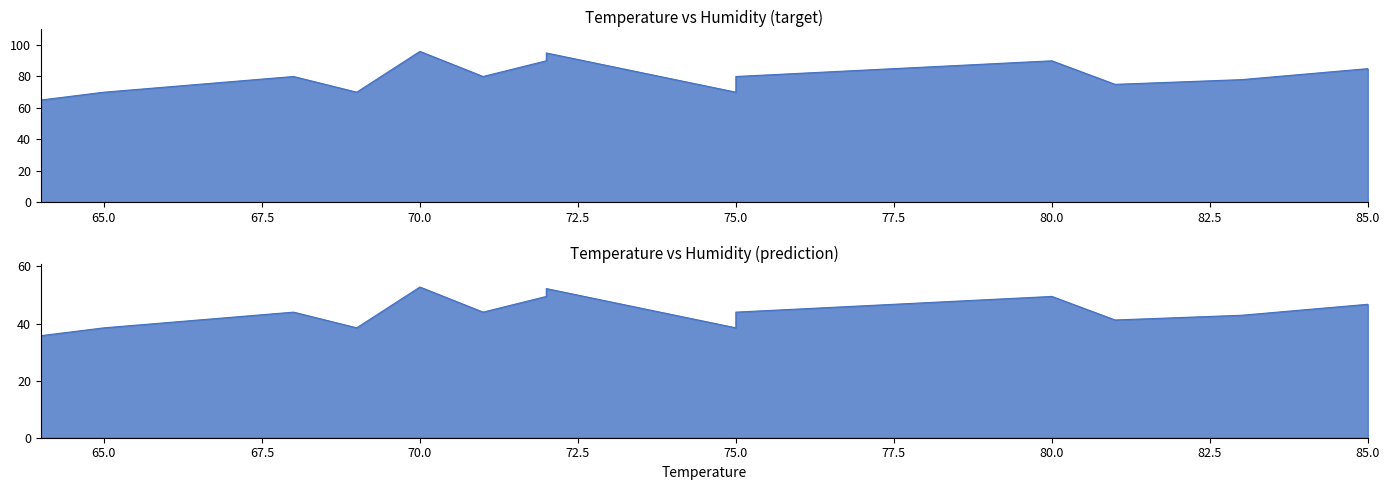

What is the average value?

80